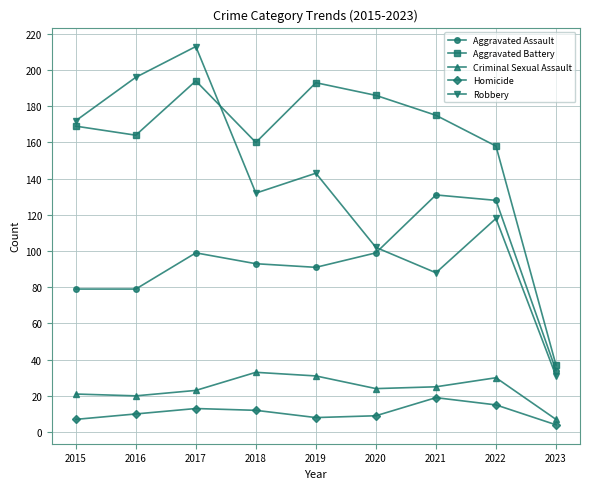

What is the average value of the Robbery series?

133